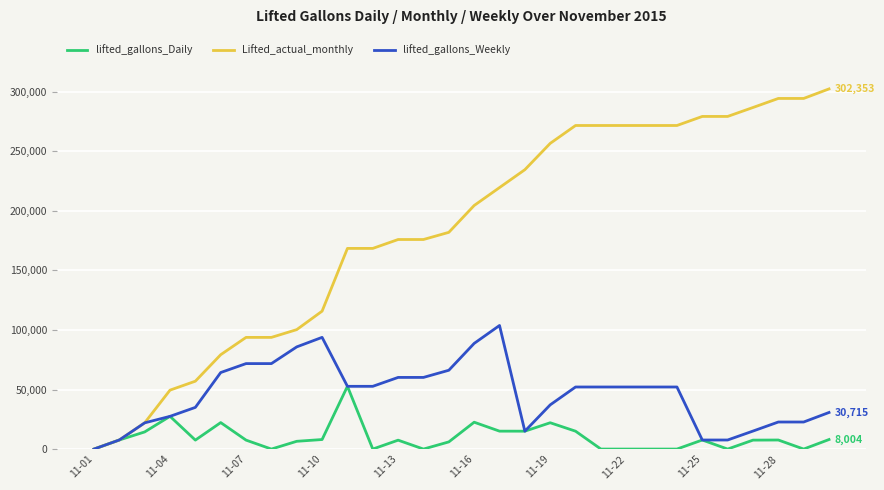

How many distinct data groups are displayed?

3